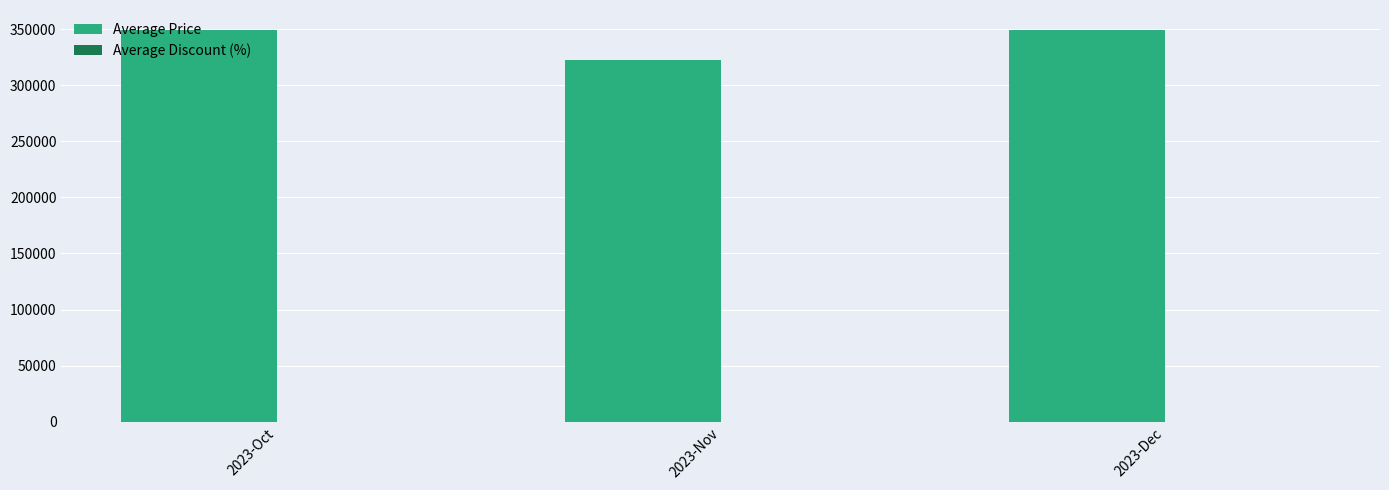

Which has a higher value, 2023-Nov or 2023-Dec?

2023-Dec